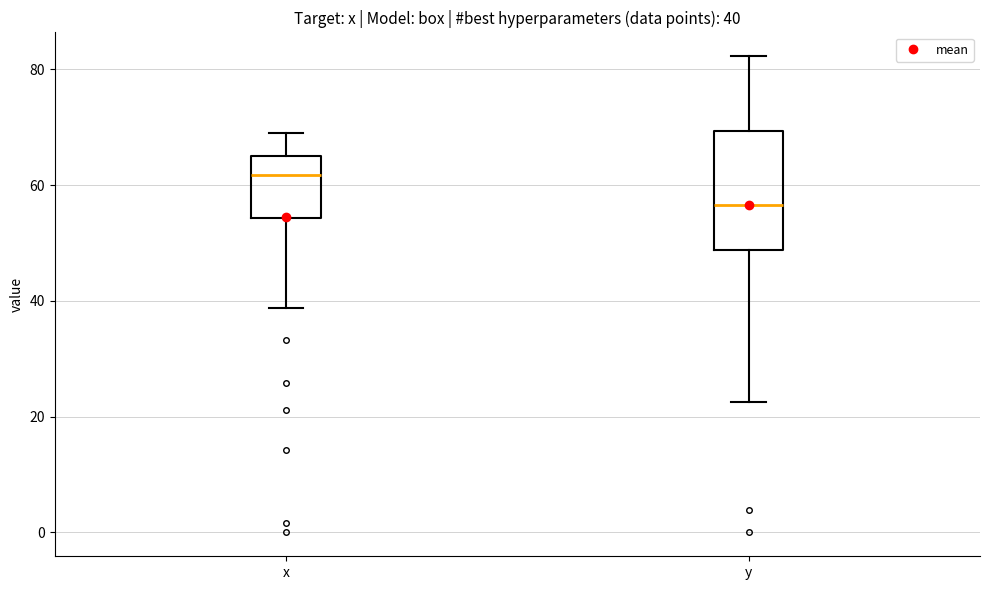

Which box is the tallest, from its lower edge to its upper edge?

y